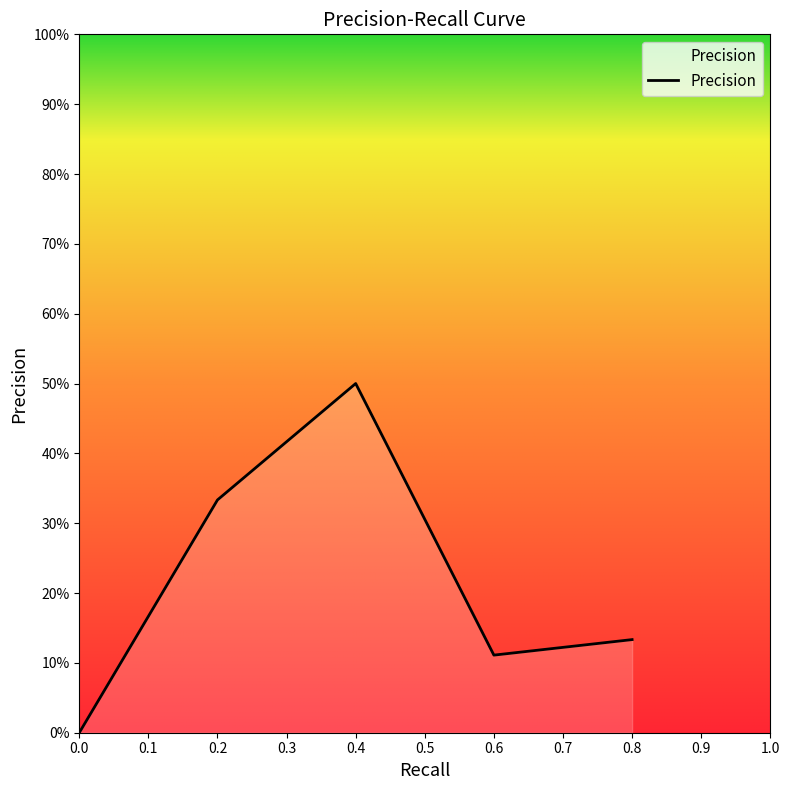

True or false: the data has more than 2 interior local peaks.

False